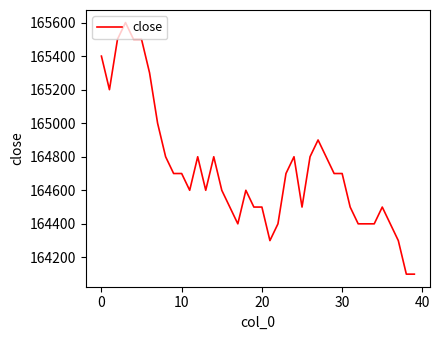

Reading left to right, transcribe all the data shown in this chart.

165400	165200	165500	165600	165500	165500	165300	165000	164800	164700	164700	164600	164800	164600	164800	164600	164500	164400	164600	164500	164500	164300	164400	164700	164800	164500	164800	164900	164800	164700	164700	164500	164400	164400	164400	164500	164400	164300	164100	164100